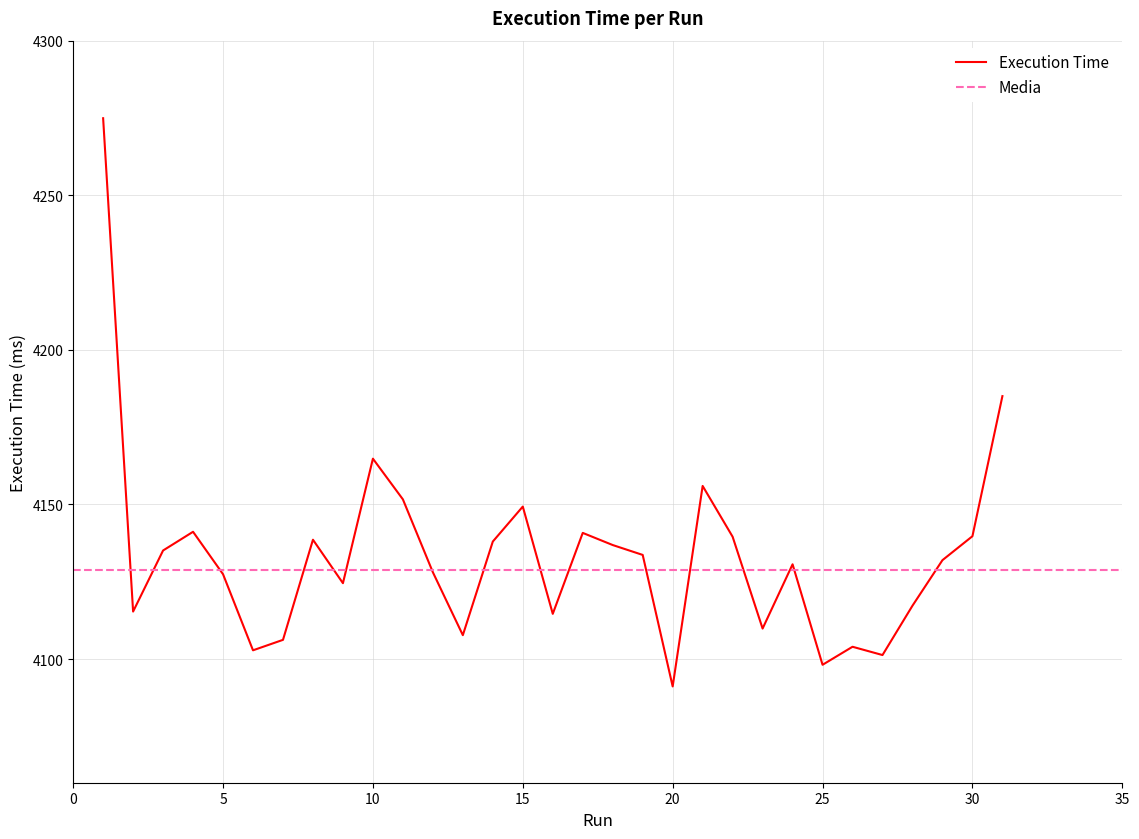

At which category does the chart reach its minimum across all series?

20